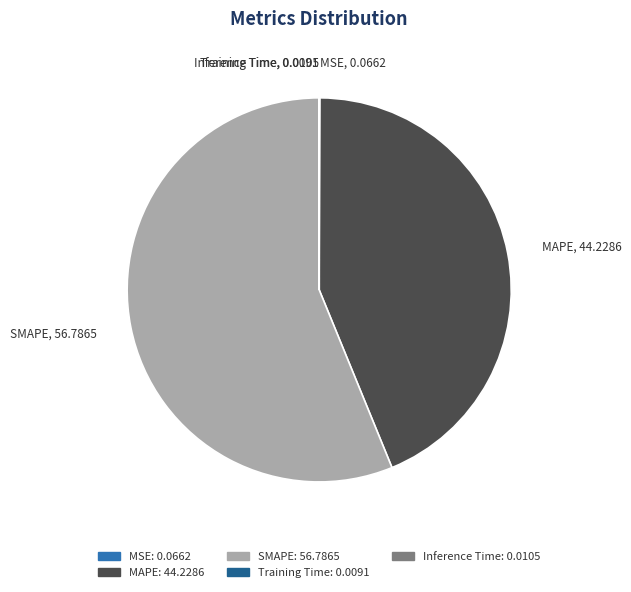

Which slice represents more than half of the pie?

SMAPE